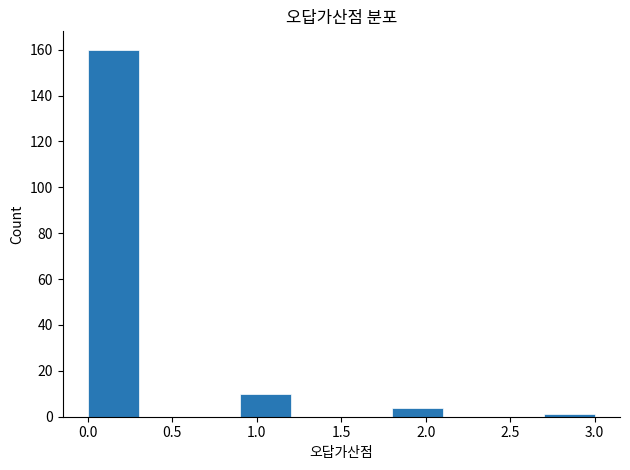

Reading left to right, list every bar in this chart as the range it spans on the x-axis followed by its height. The values are not printed on the chart, so give them approximately, as read against the axis.

0.0 to 0.3: 160
0.3 to 0.6: 0
0.6 to 0.9: 0
0.9 to 1.2: 10
1.2 to 1.5: 0
1.5 to 1.8: 0
1.8 to 2.1: 4
2.1 to 2.4: 0
2.4 to 2.7: 0
2.7 to 3.0: under 2